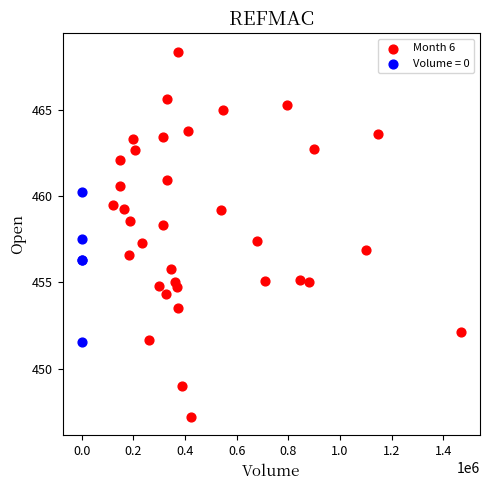

Which series contains the highest Y value?

Month 6